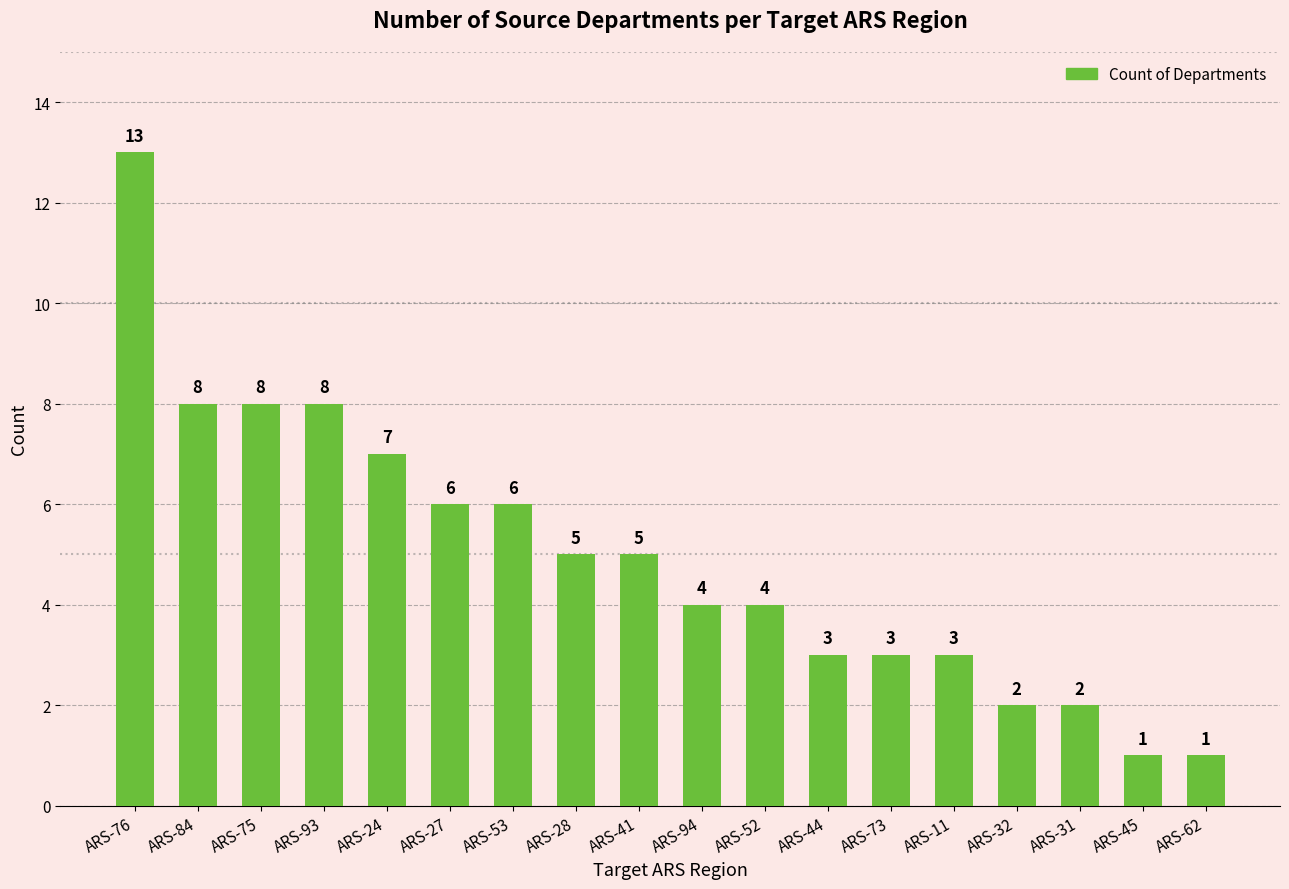

What is the change in value from ARS-53 to ARS-44?

-3